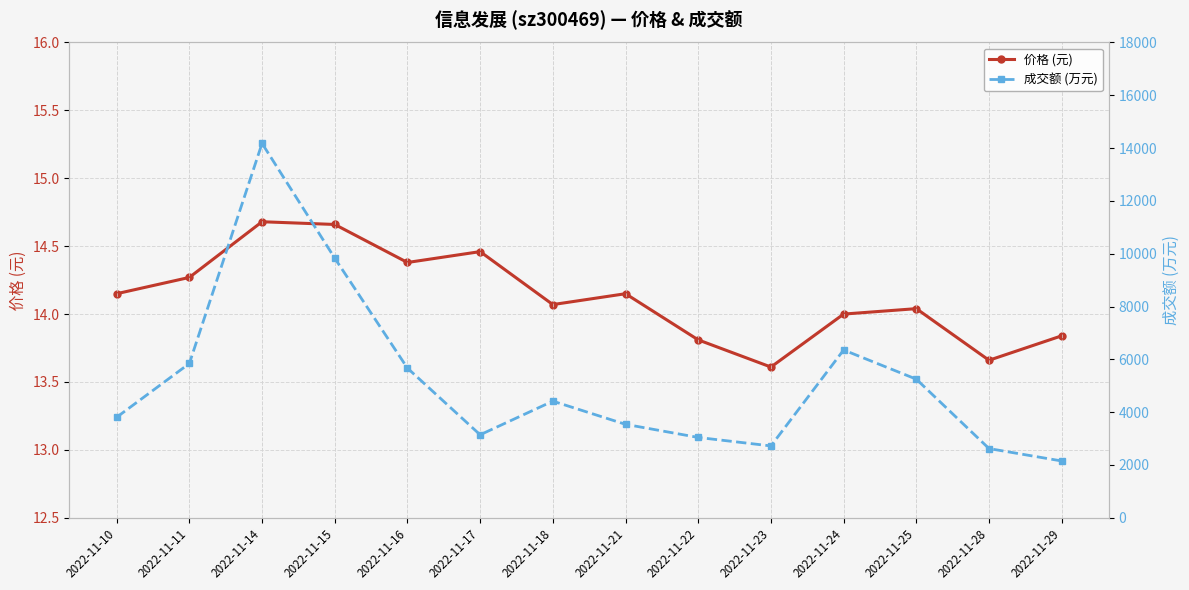

At how many categories does at least one series exceed 2924?

11